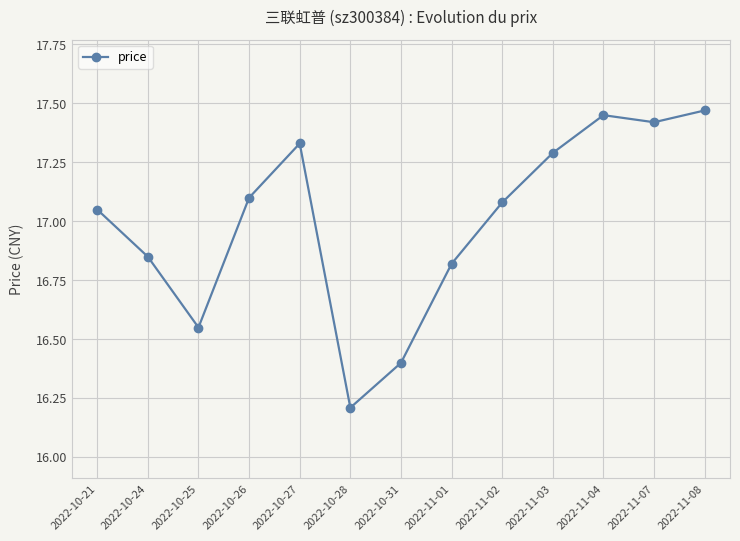

How many distinct data groups are displayed?

1